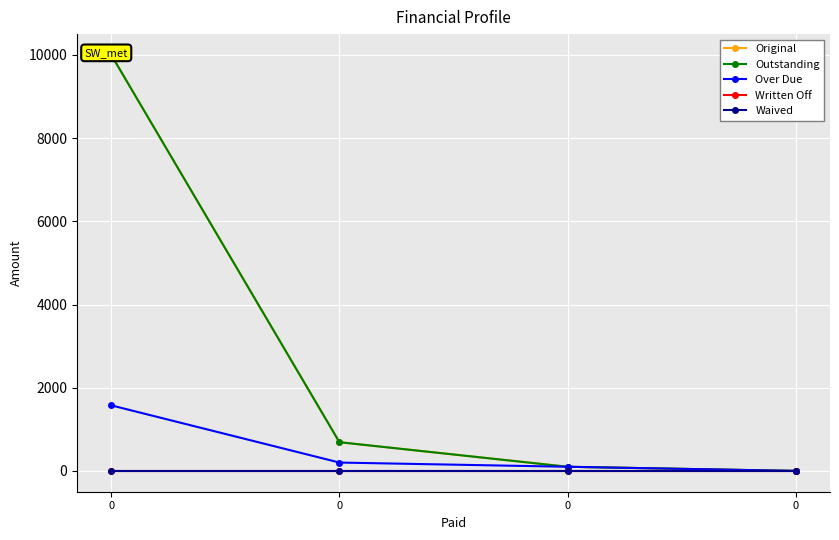

Reading left to right, extract all data points from this chart.

Original: 0=10000.0	0=690.2	0=100.0	0=0.0
Outstanding: 0=10000.0	0=690.2	0=100.0	0=0.0
Over Due: 0=1575.8	0=201.2	0=100.0	0=0.0
Written Off: 0=0.0	0=0.0	0=0.0	0=0.0
Waived: 0=0.0	0=0.0	0=0.0	0=0.0